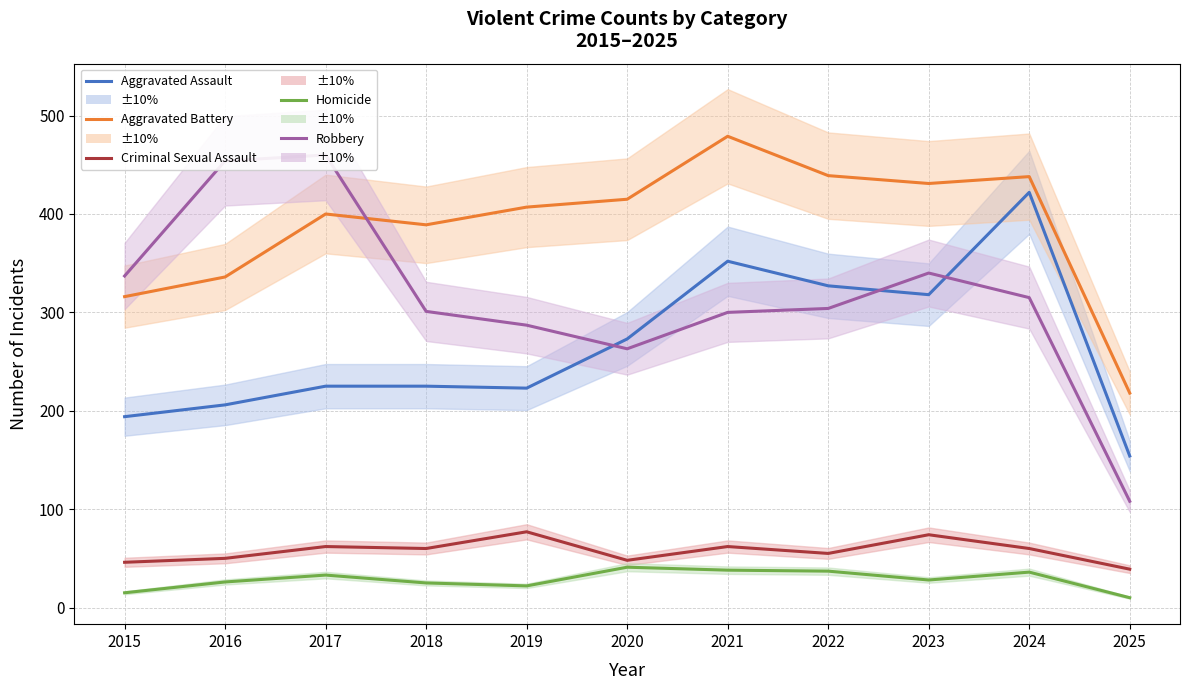

How many distinct data groups are displayed?

5